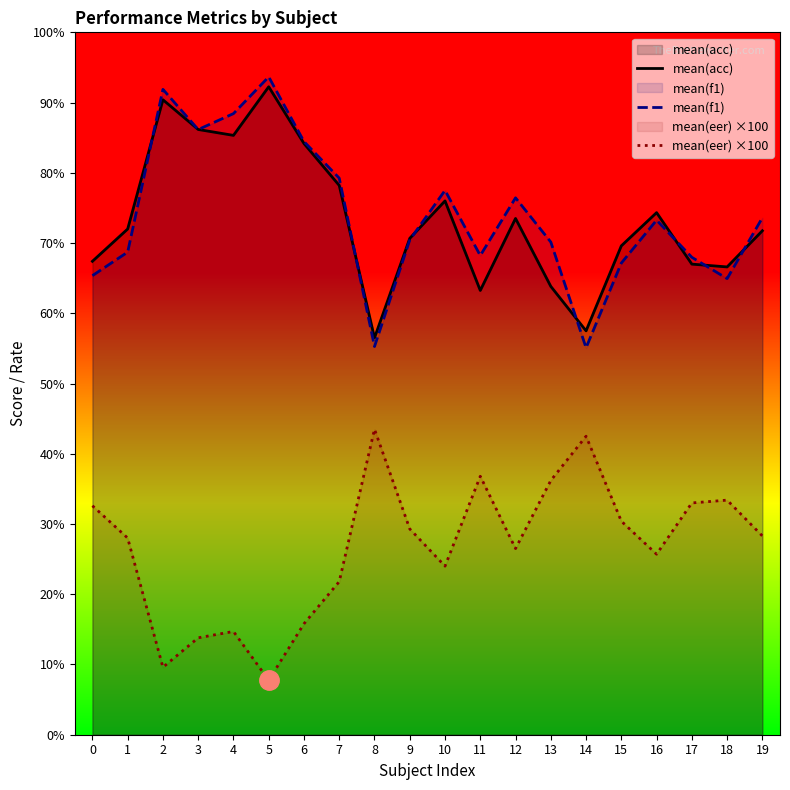

Which series has the largest total across all categories?

mean(f1)